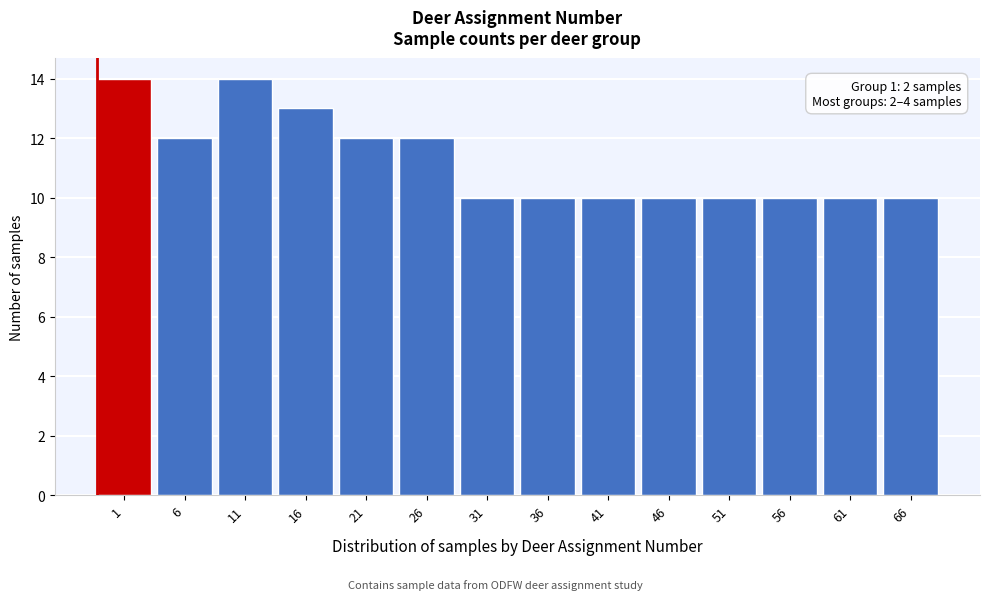

Reading right to left, what are all the values shown in this chart?

10	10	10	10	10	10	10	10	12	12	13	14	12	14